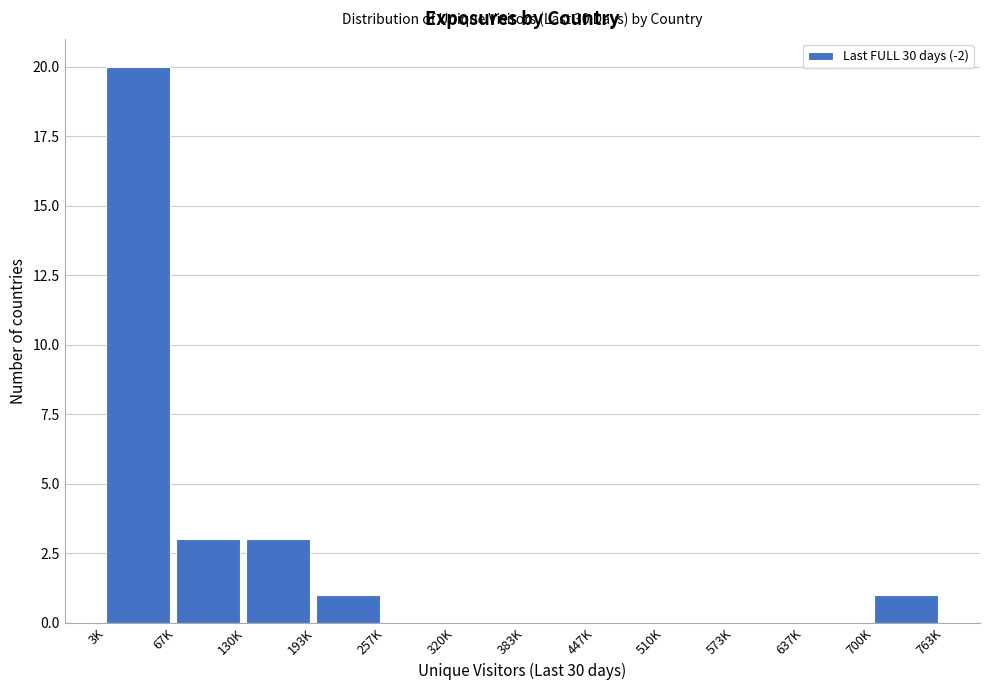

Reading right to left, list all the values displayed in this chart.

700K=1	637K=0	573K=0	510K=0	447K=0	383K=0	320K=0	257K=0	193K=1	130K=3	67K=3	3K=20